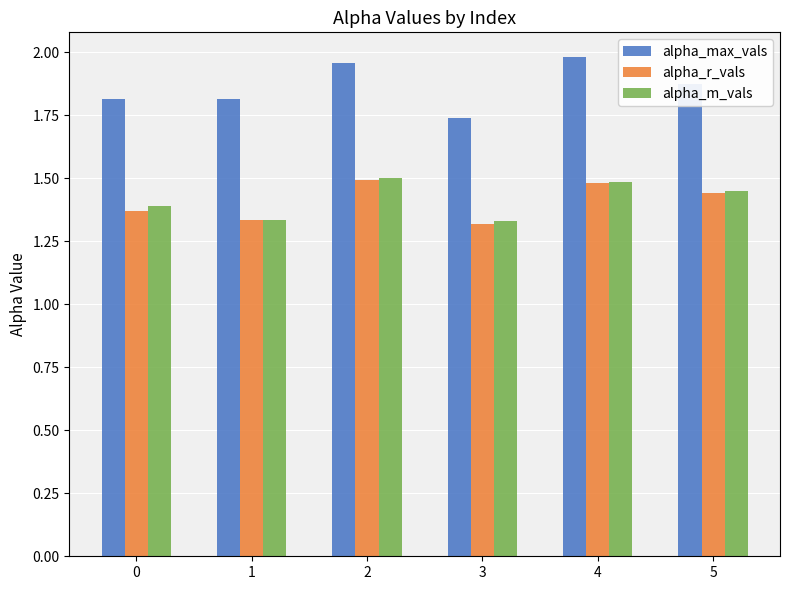

True or false: alpha_m_vals has a value of 2.3 at 1.

False